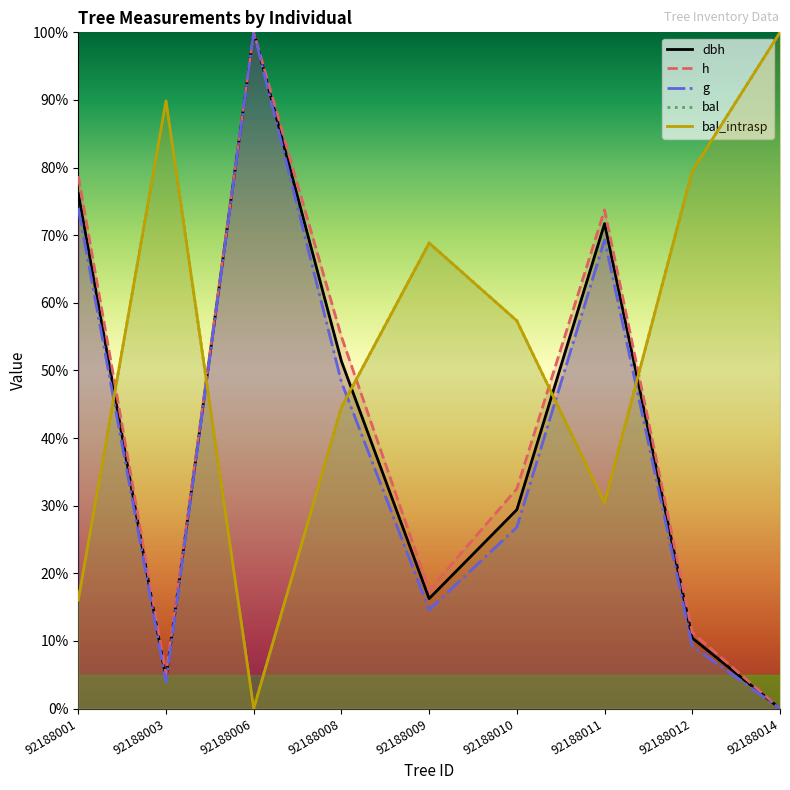

The value of g at 92188012 is 9.2. True or false?

True